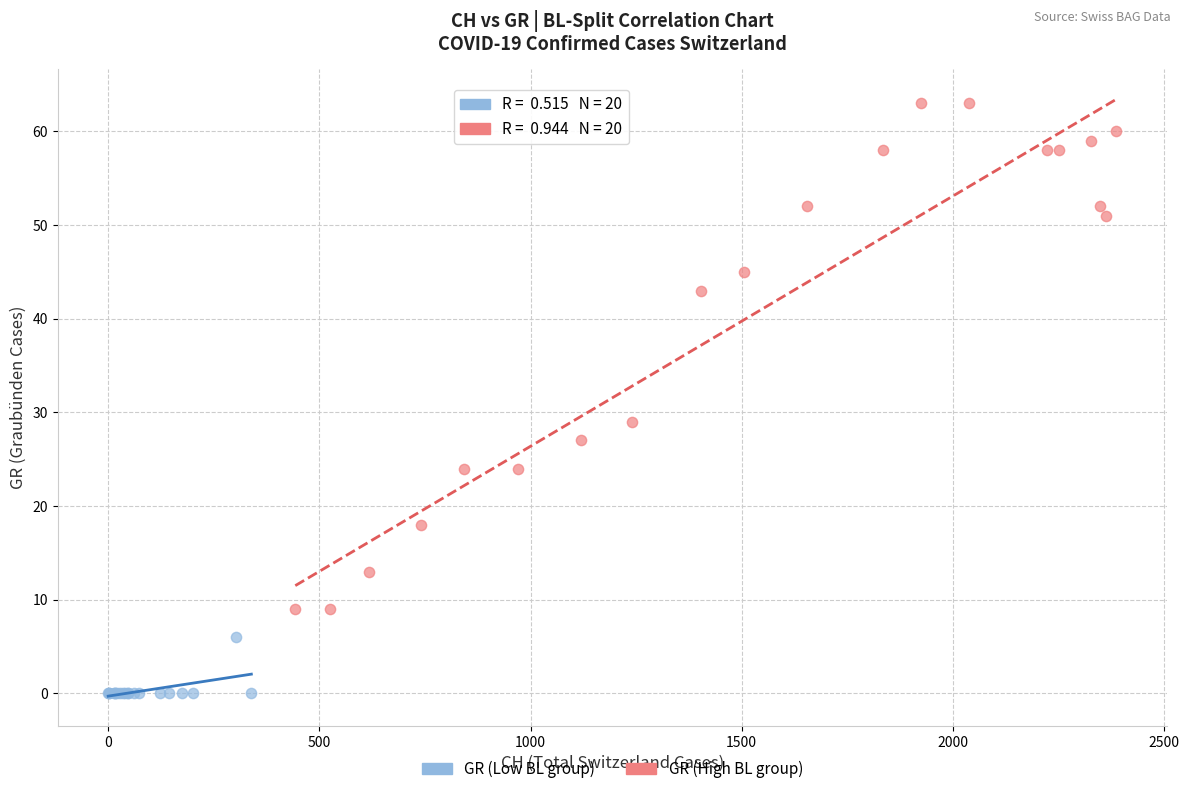

Which series has the largest Y range (max minus min)?

GR (High BL group)